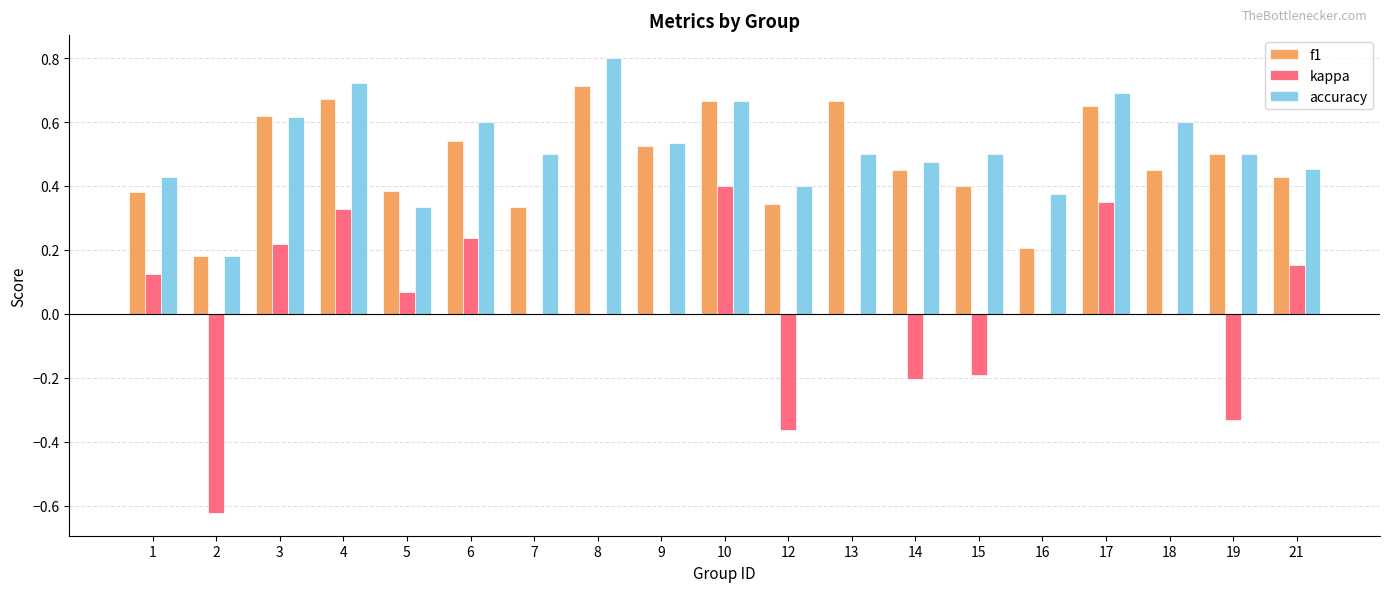

Which series changed the most between 3 and 4?

kappa